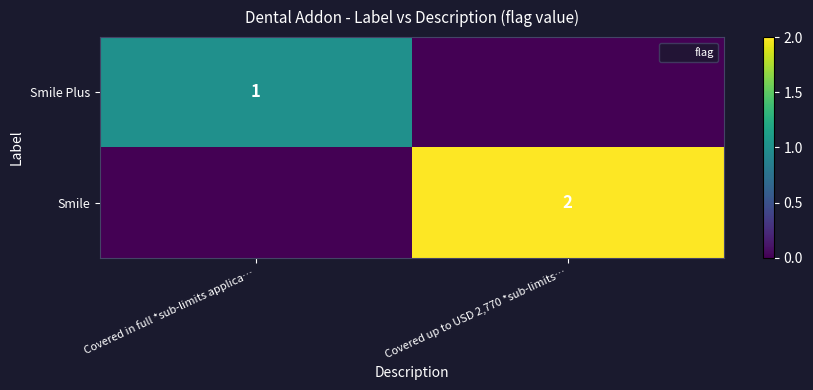

The value of Smile at Covered up to USD 2,770 *sub-limits… is 2. True or false?

True